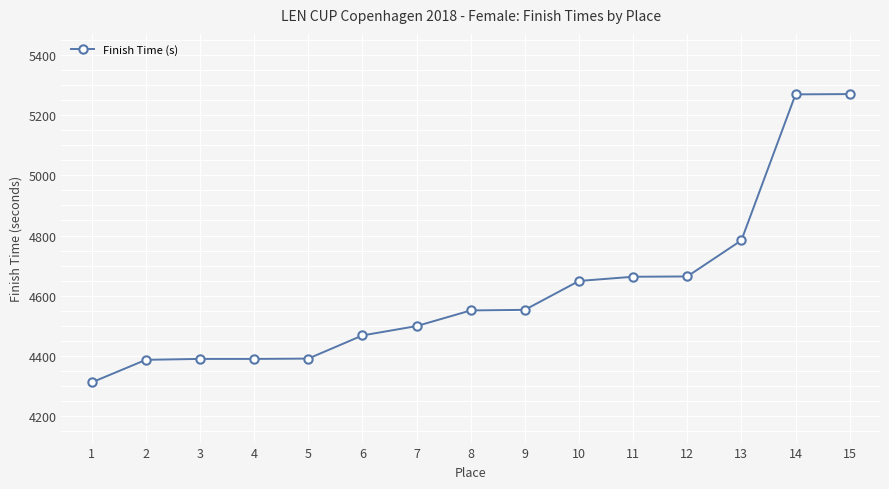

Count the number of values greater than 4551.

8